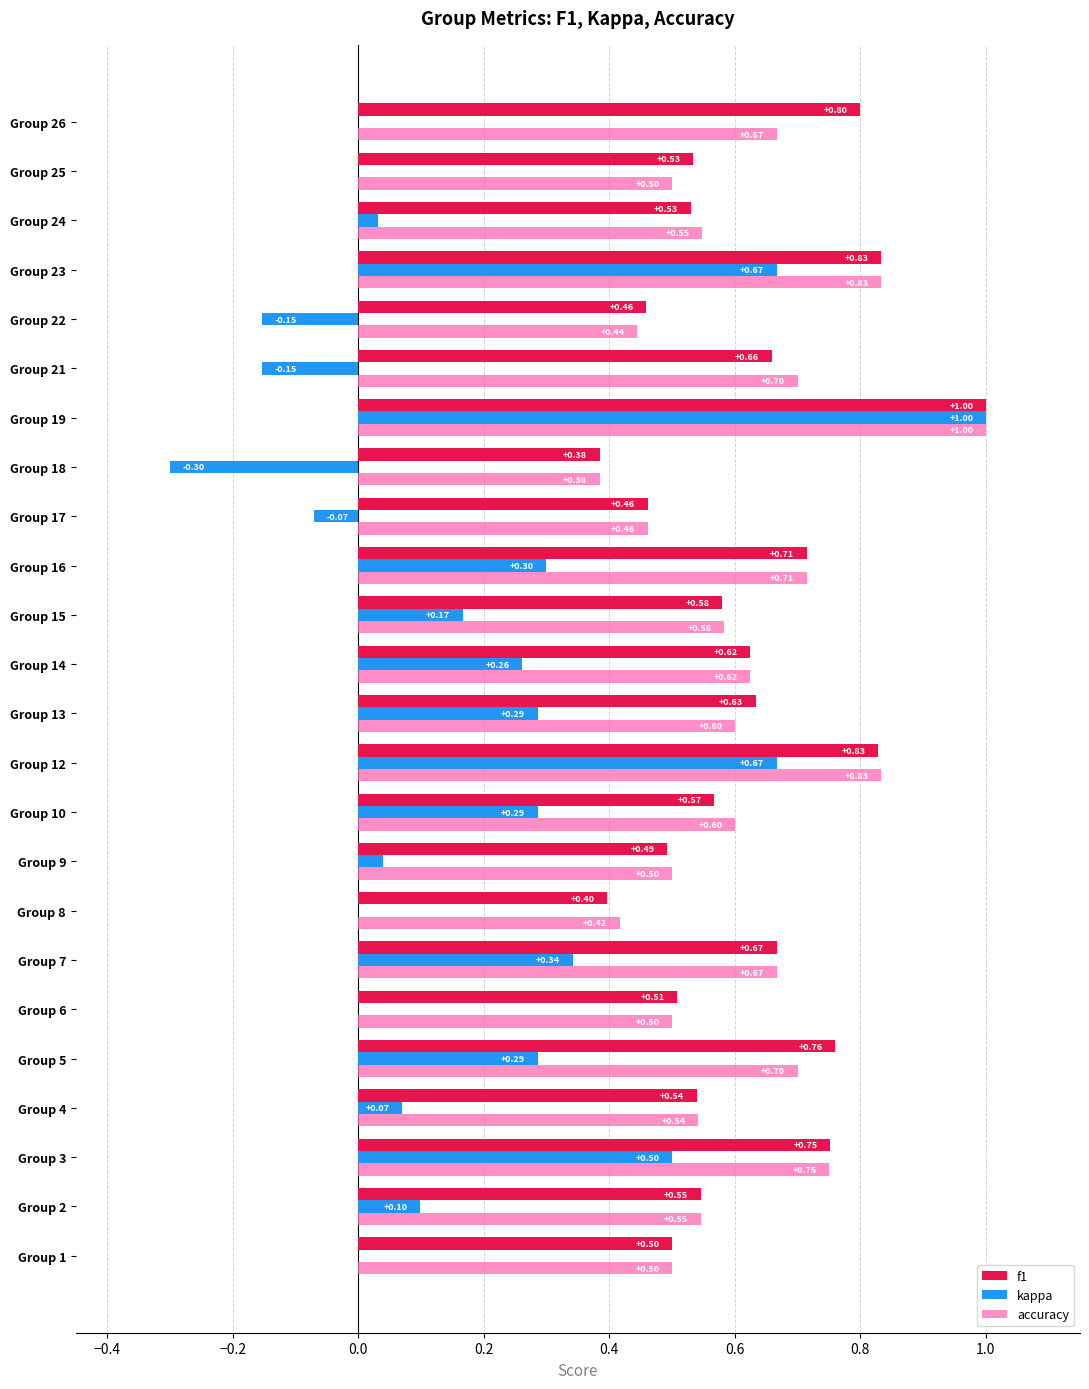

Which series has the widest spread of values?

kappa